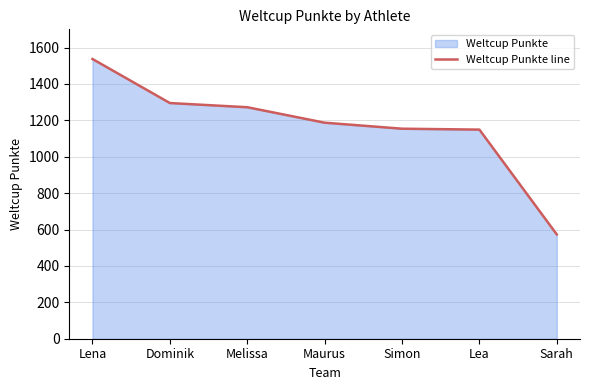

How many lines are shown in the chart?

1